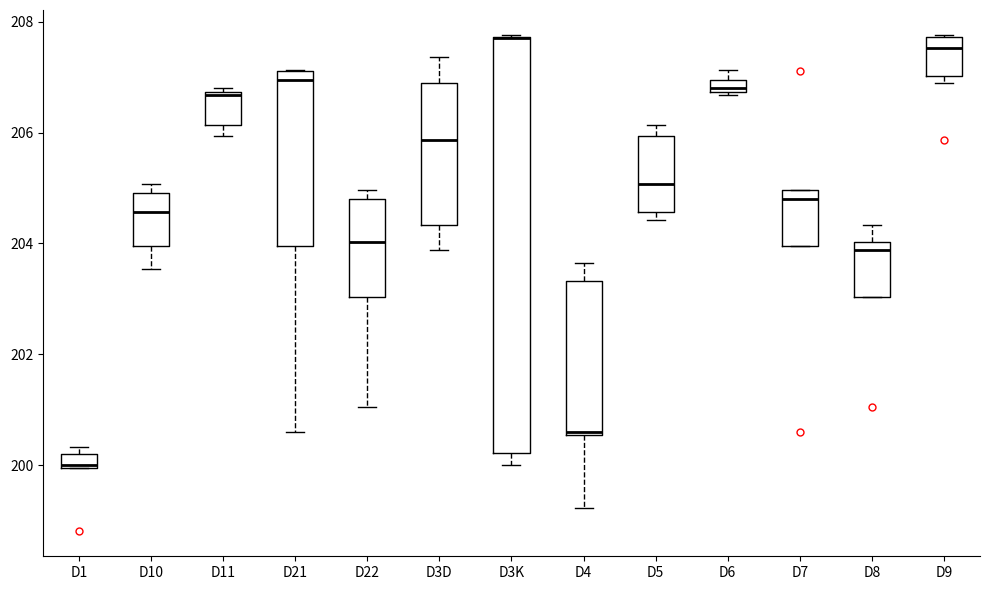

Where is the lower edge of the box for D3K on the y-axis? The values are not printed on the chart, so give them approximately, as read against the axis.

200.2